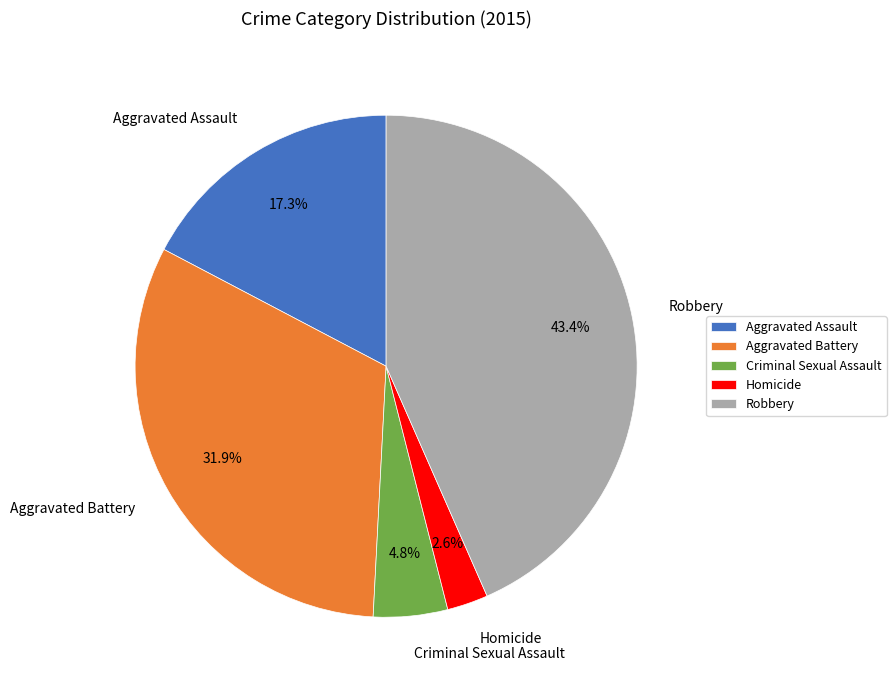

Combined, do Aggravated Battery and Criminal Sexual Assault account for over 50%?

No